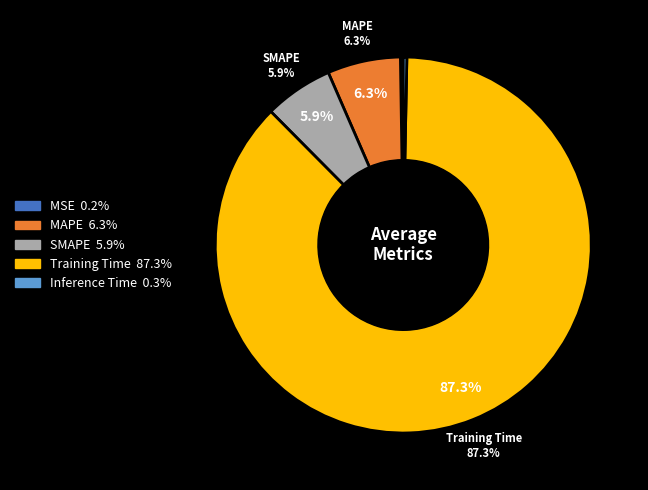

Is it true that Inference Time is 1% of the pie?

False